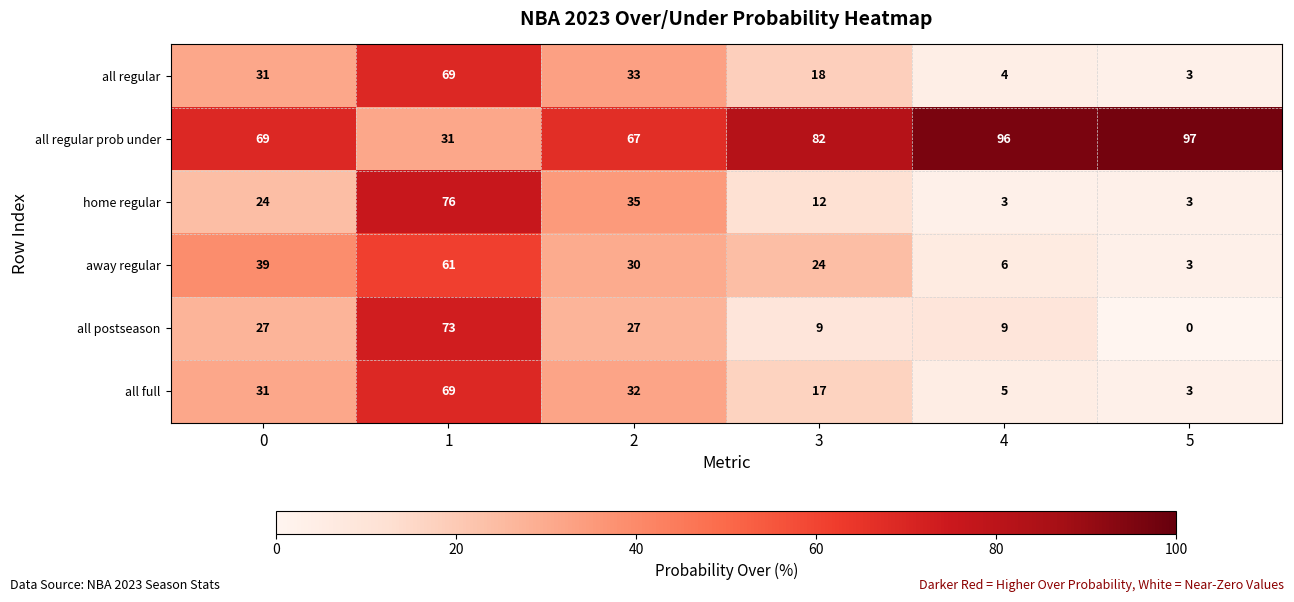

Rank the series at 3 from lowest to highest value.

all postseason, home regular, all full, all regular, away regular, all regular prob under